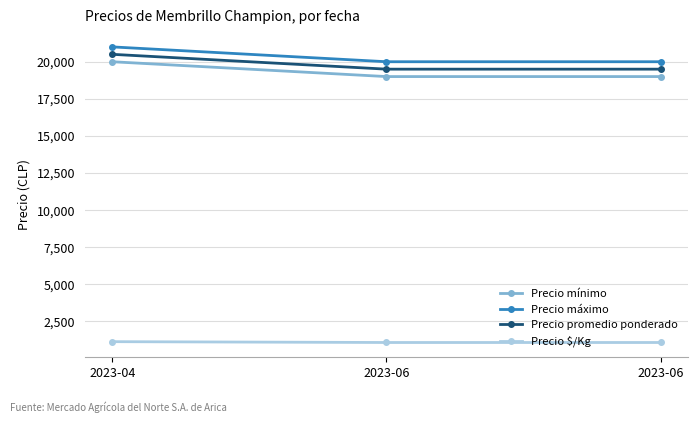

List the series in order of their peak value, highest first.

Precio máximo, Precio promedio ponderado, Precio mínimo, Precio $/Kg